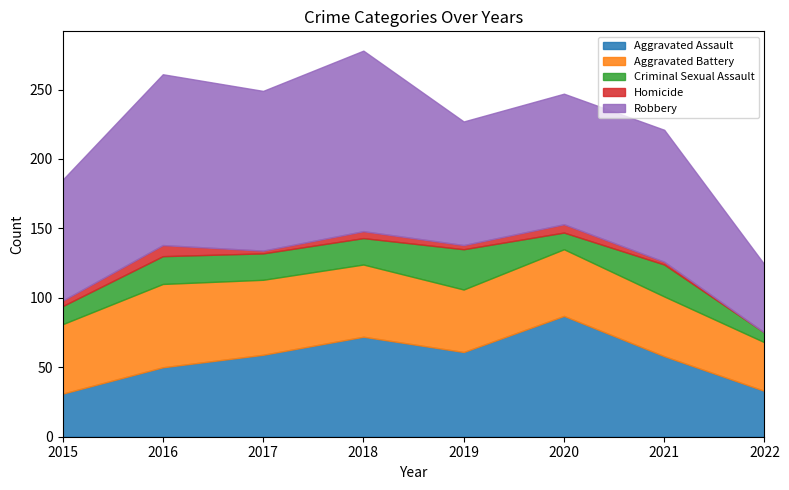

At which category is the sum across all series the highest?

2018